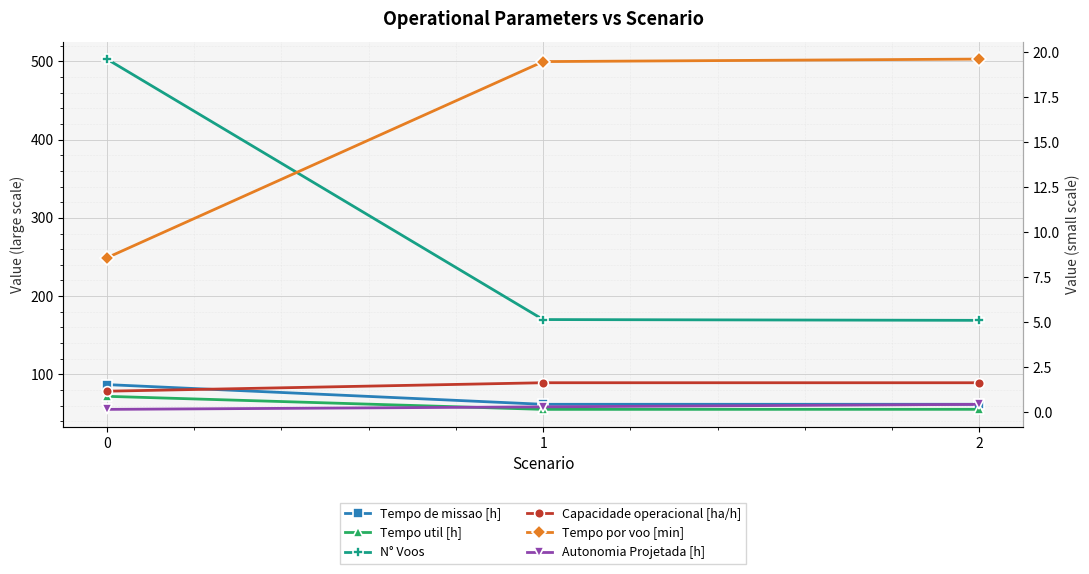

Which series has the widest spread of values?

N° Voos